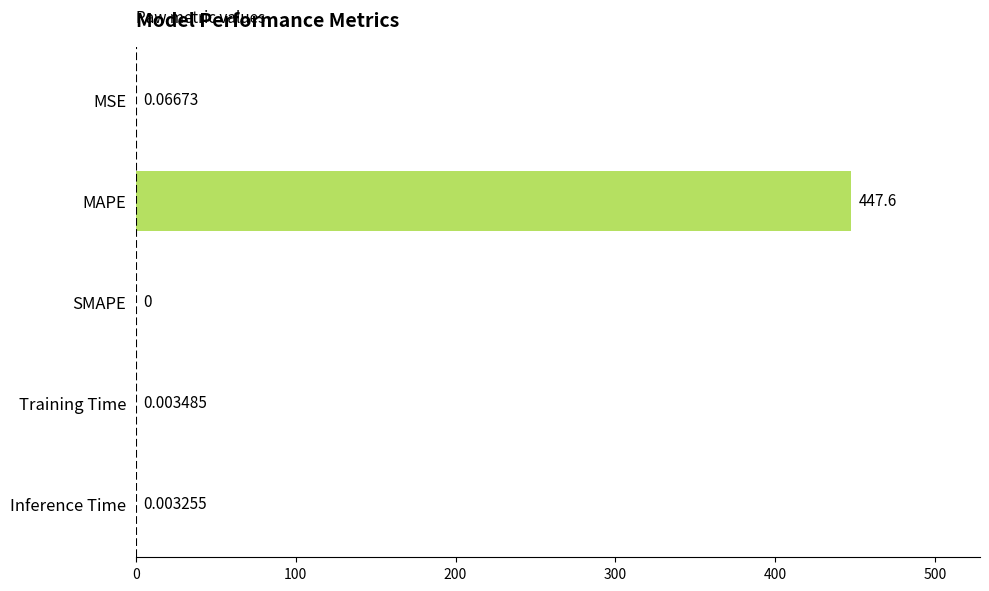

What is the greatest value displayed?

447.6